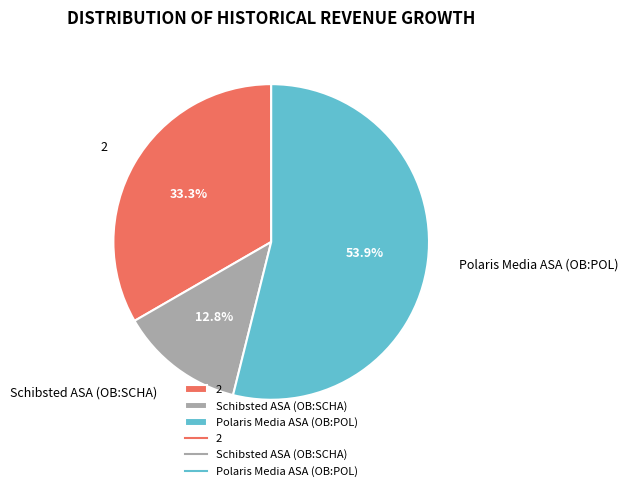

Rank the categories by value from lowest to highest.

Schibsted ASA (OB:SCHA), 2, Polaris Media ASA (OB:POL)